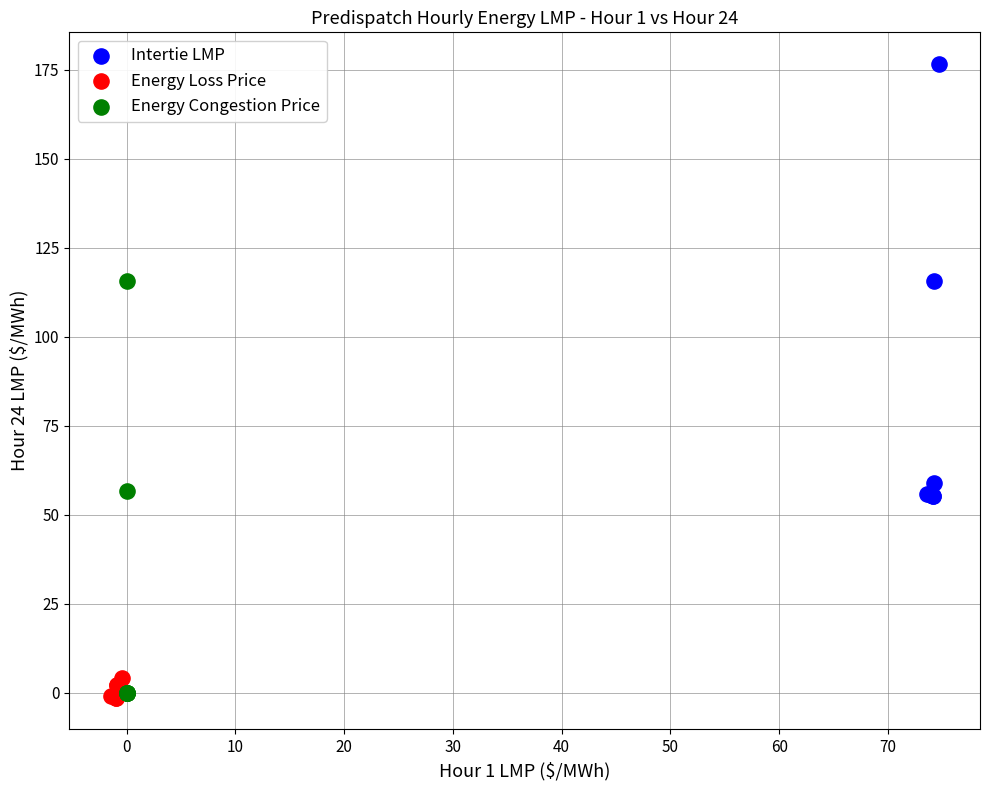

What are all the series names shown in the legend?

Intertie LMP, Energy Loss Price, Energy Congestion Price